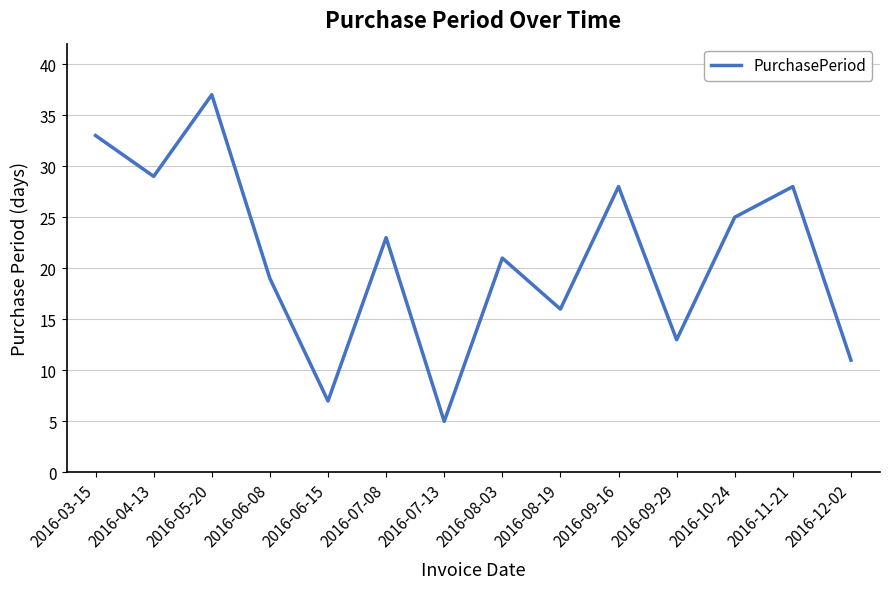

At which category does the chart reach its minimum across all series?

2016-07-13